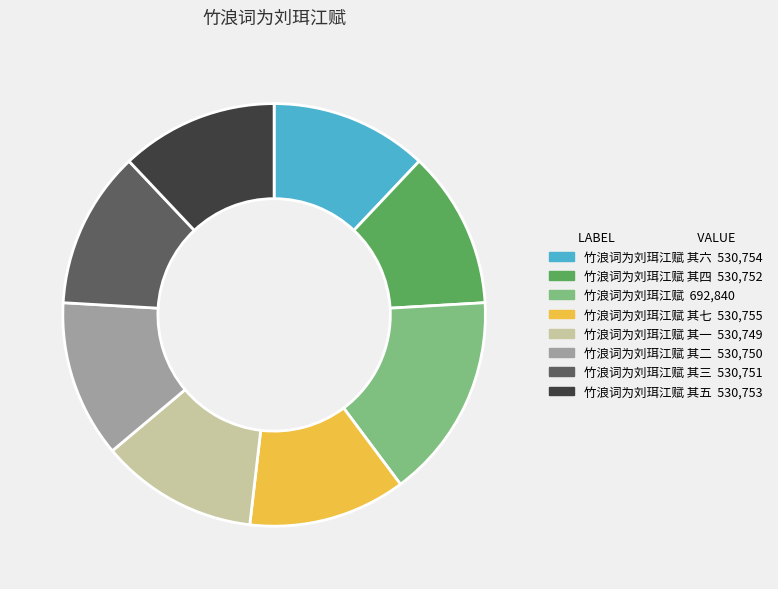

Is there a majority slice in this chart?

No